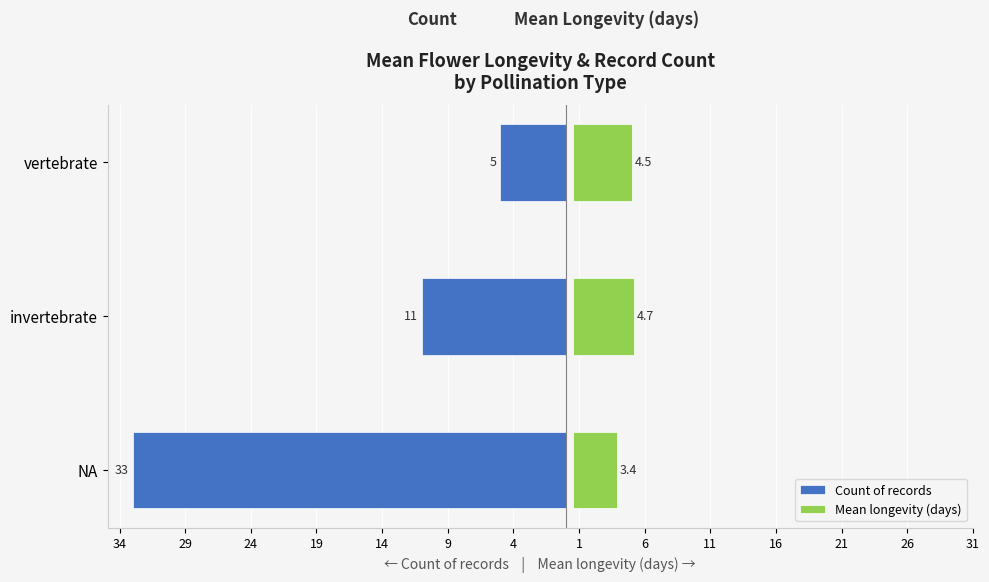

What are all the series names shown in the legend?

Count of records, Mean longevity (days)